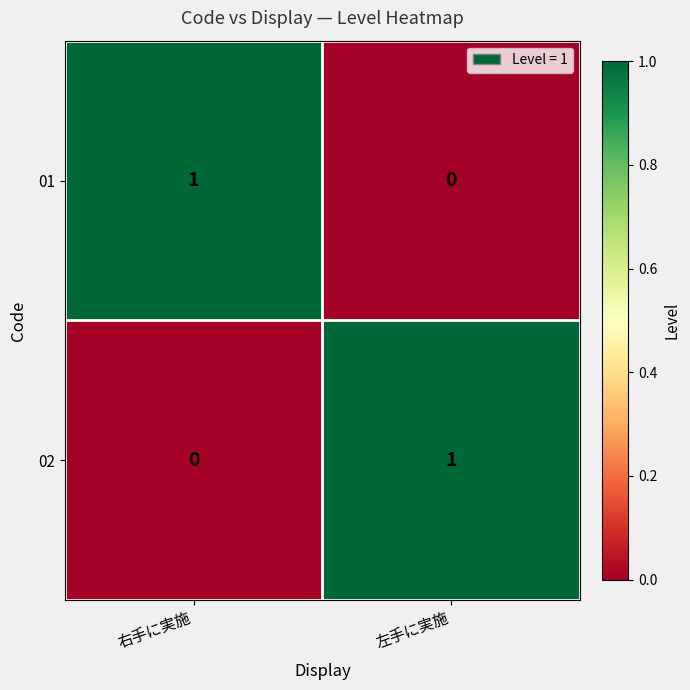

At 右手に実施, list the series in order from largest to smallest.

01, 02